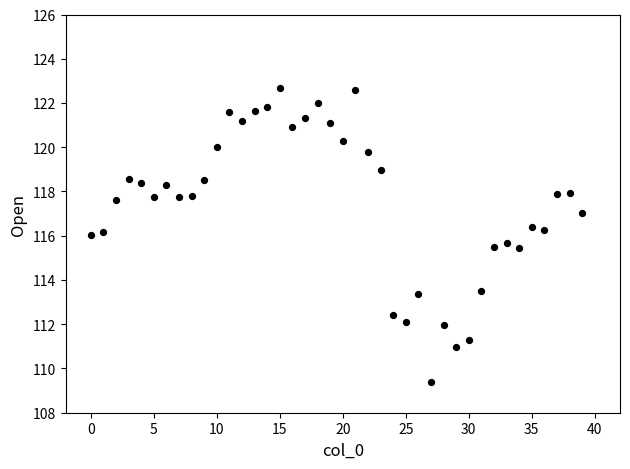

What is the range of Y values (max minus min)?

13.3